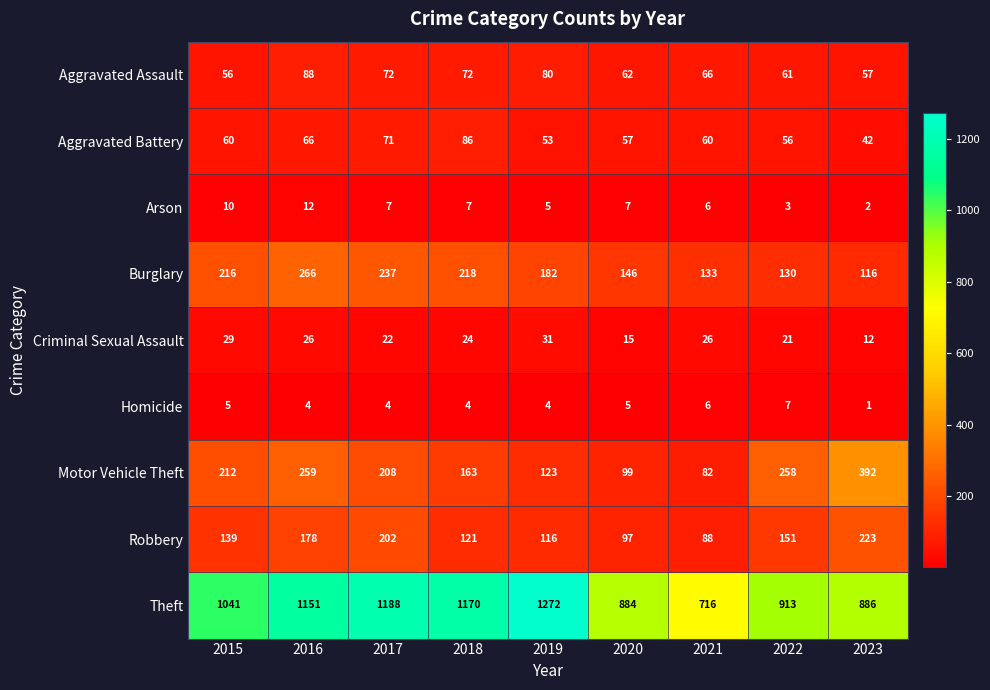

True or false: Theft has a value of 1170 at 2018.

True